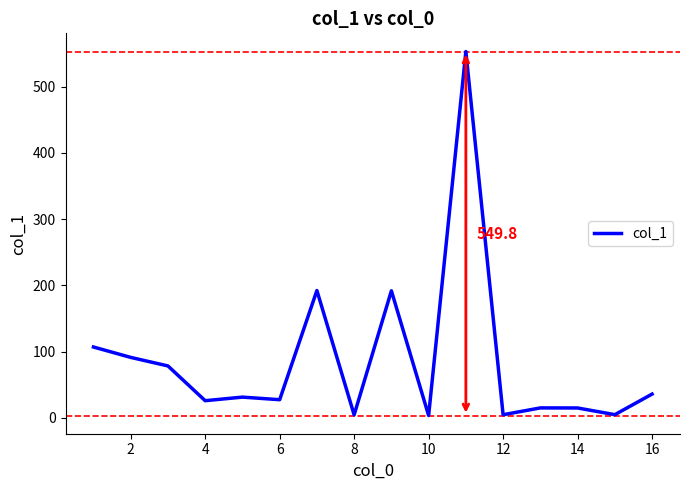

What is the greatest value displayed?

553.2